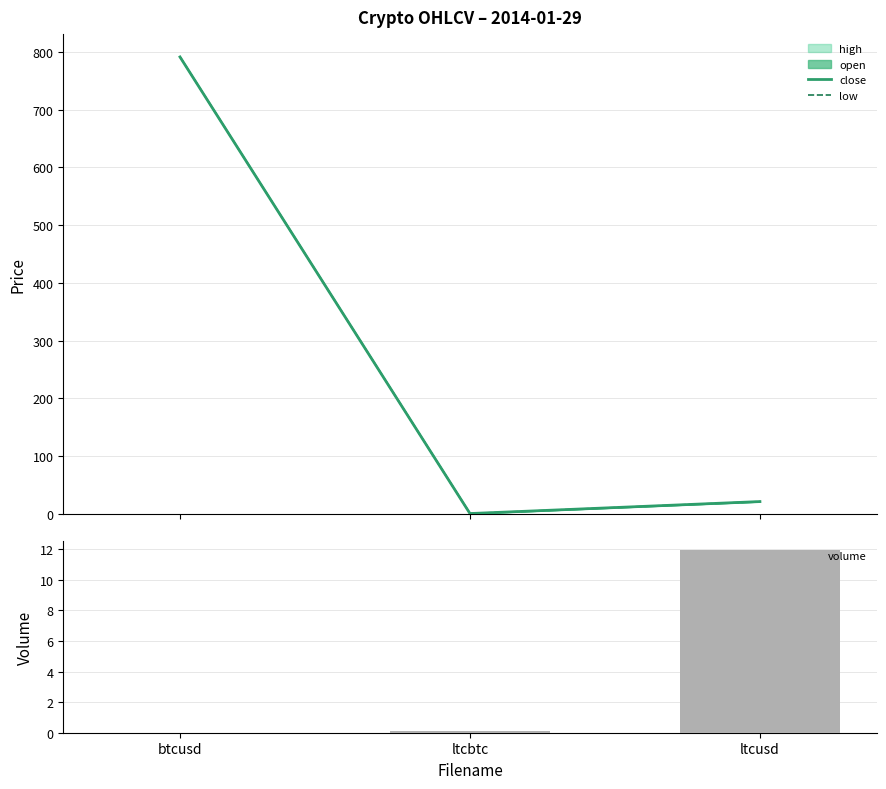

What is the label of the 3rd bar from the right?

btcusd